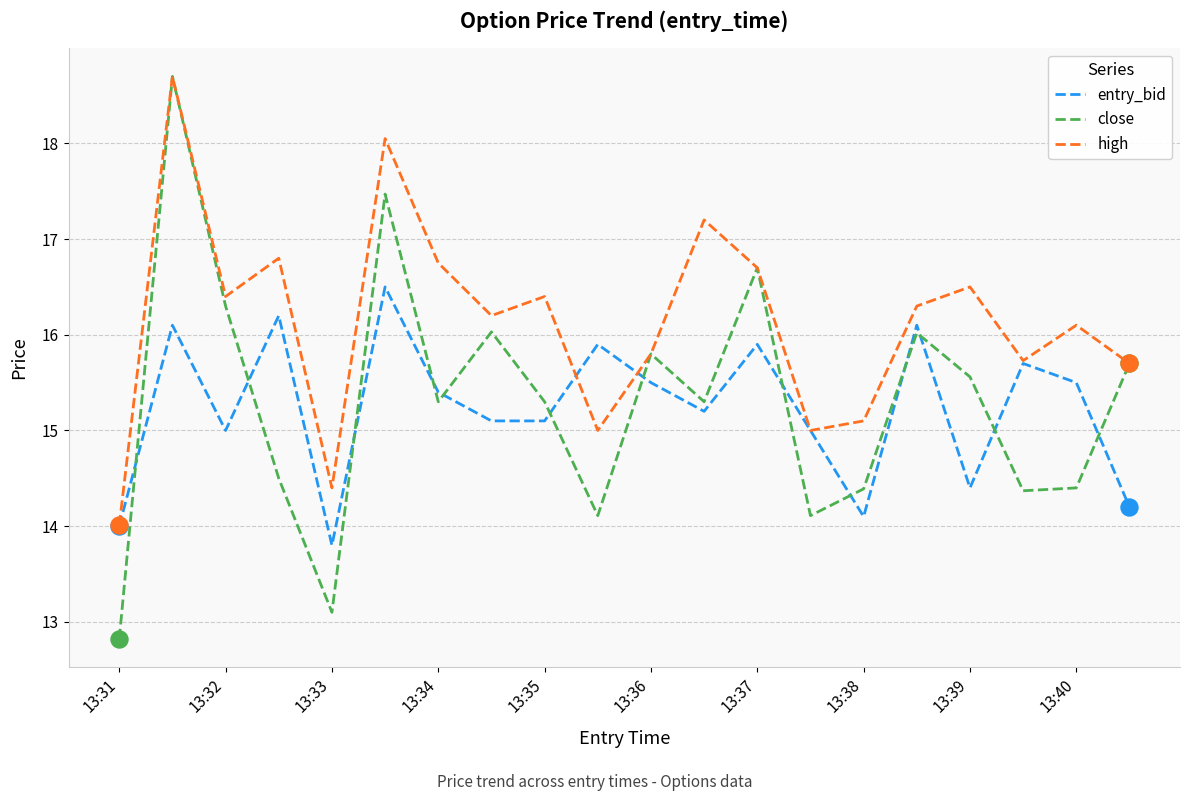

Which series has the largest total across all categories?

high